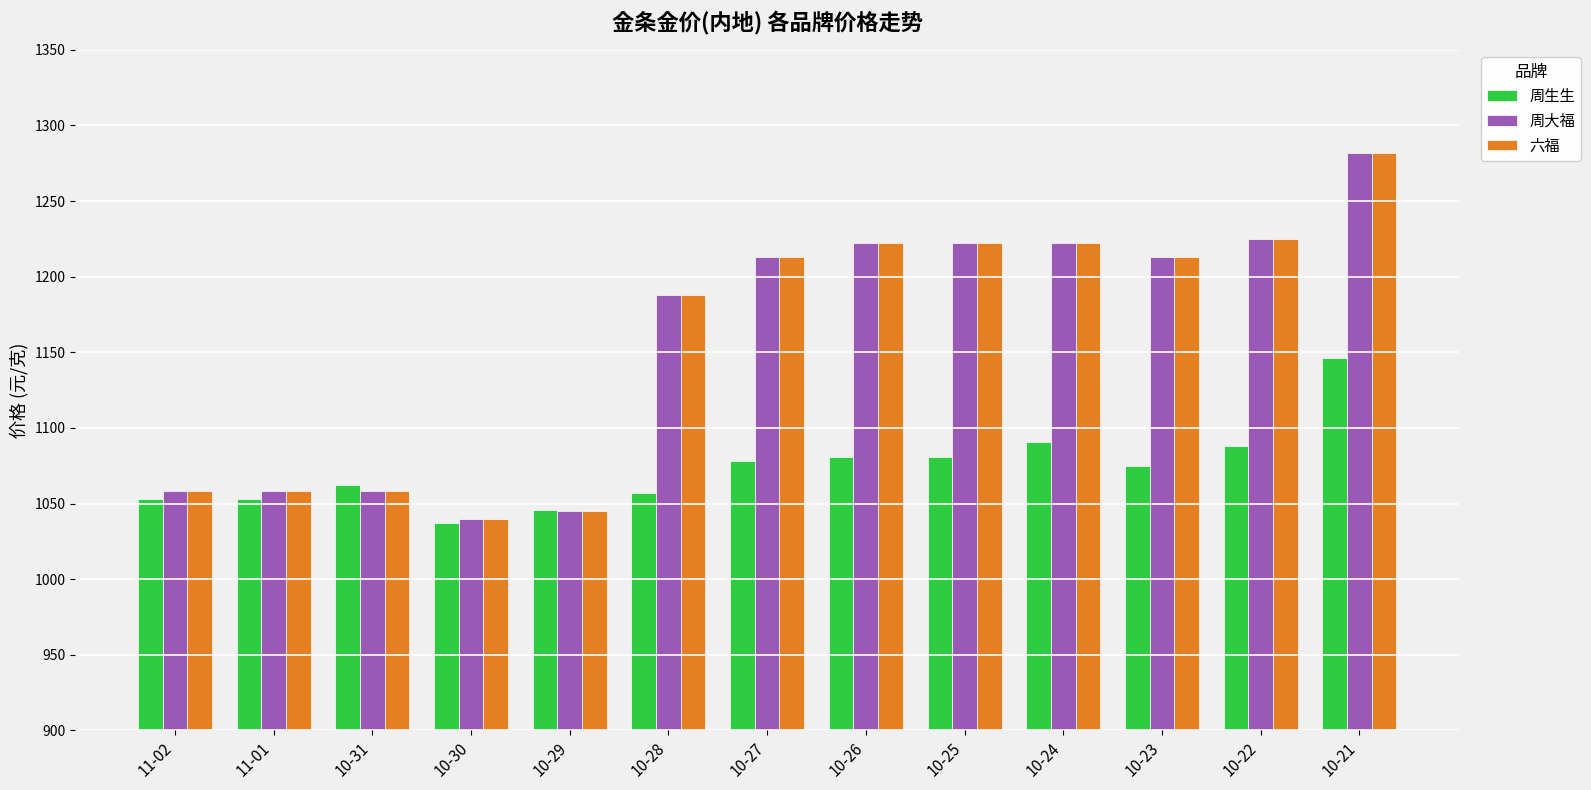

What is the label of the 3rd bar from the left?

10-31